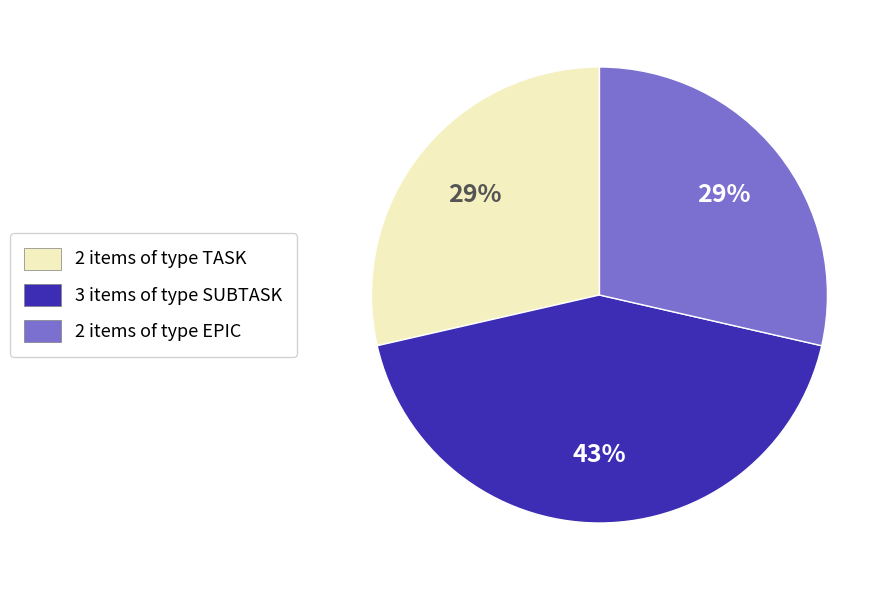

Does any single category account for the majority?

No